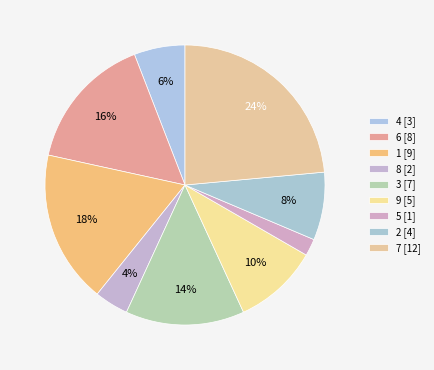

How many segments does this pie chart have?

9